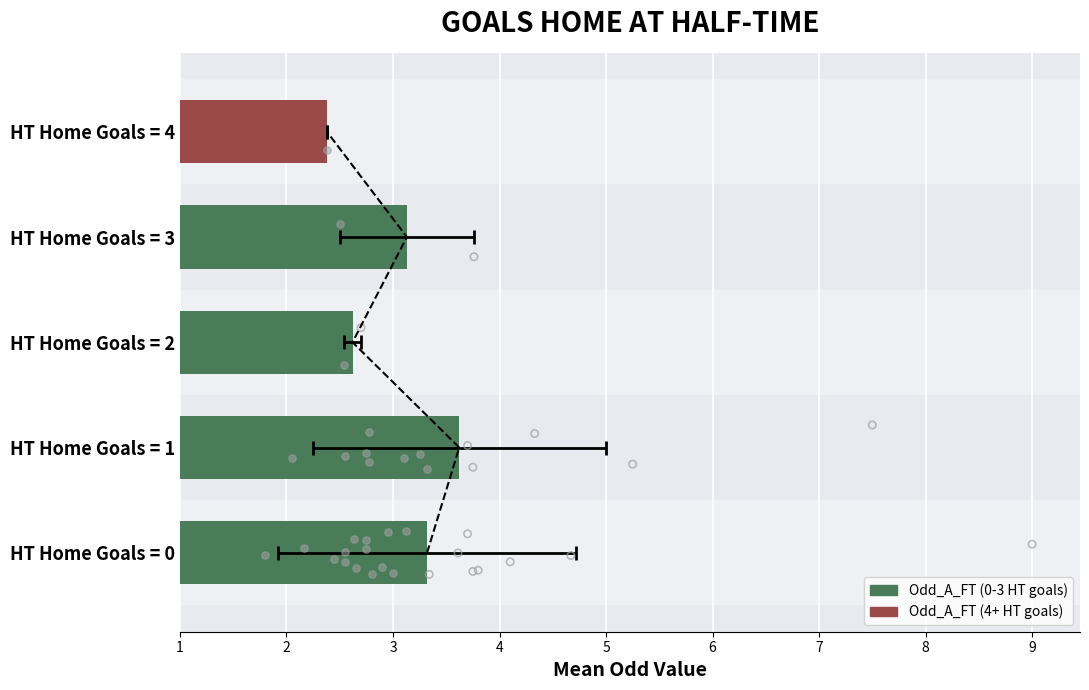

Approximately how many times larger is the value at HT Home Goals = 1 compared to HT Home Goals = 3?

1.2